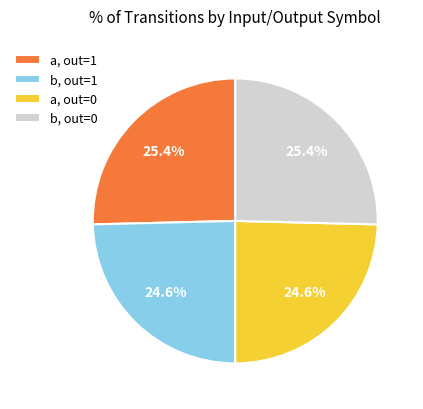

How many segments does this pie chart have?

4